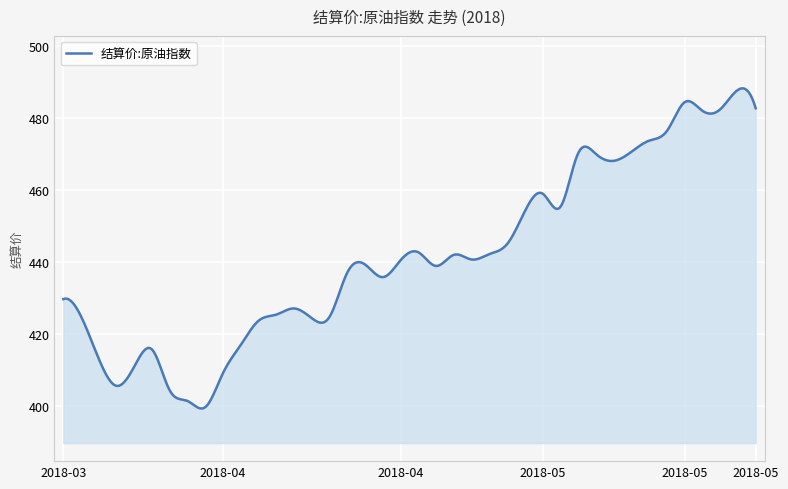

What is the maximum value shown in the chart?

488.3